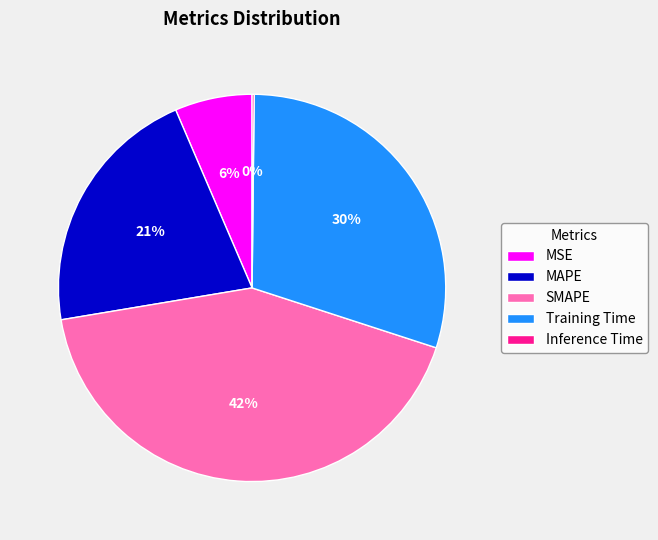

Which slice is the largest?

SMAPE